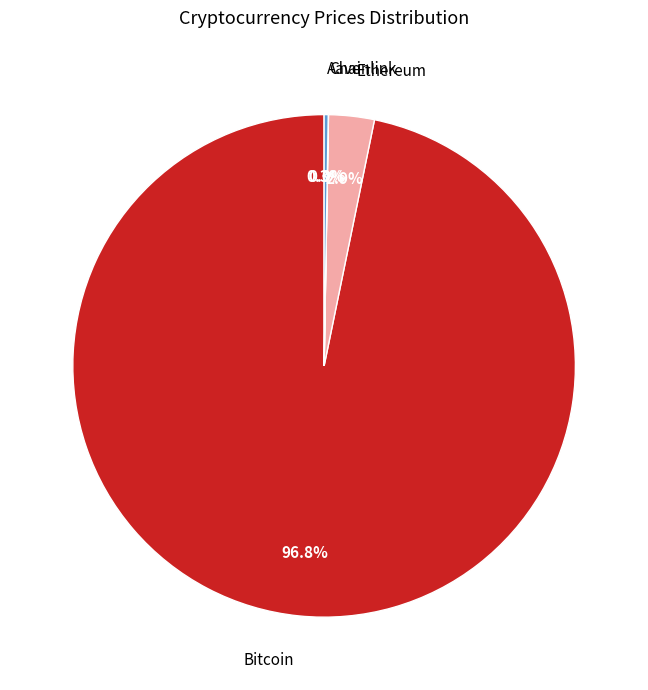

Does any single category account for the majority?

Yes